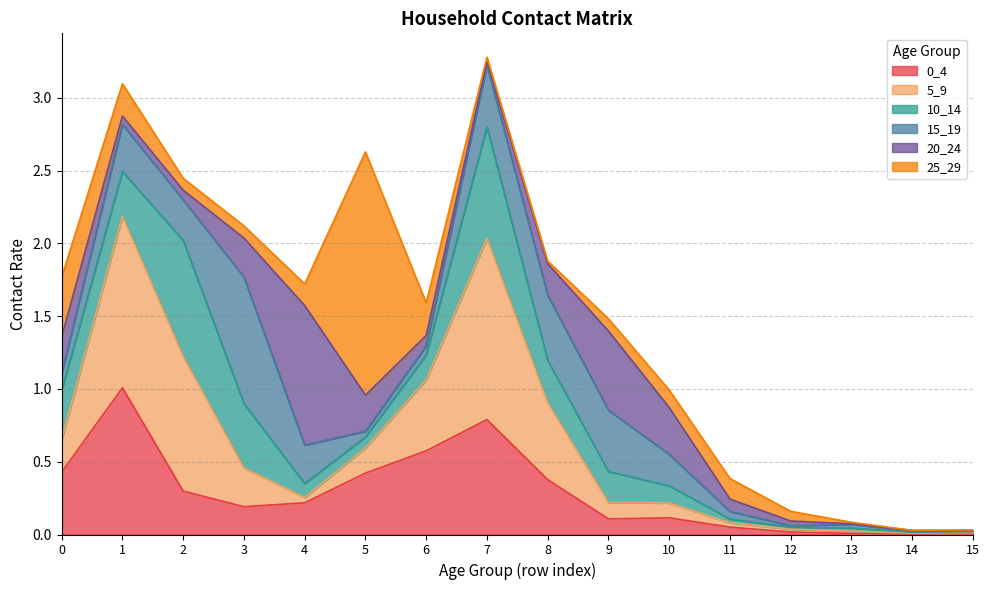

Where is the first local minimum for 5_9?

4